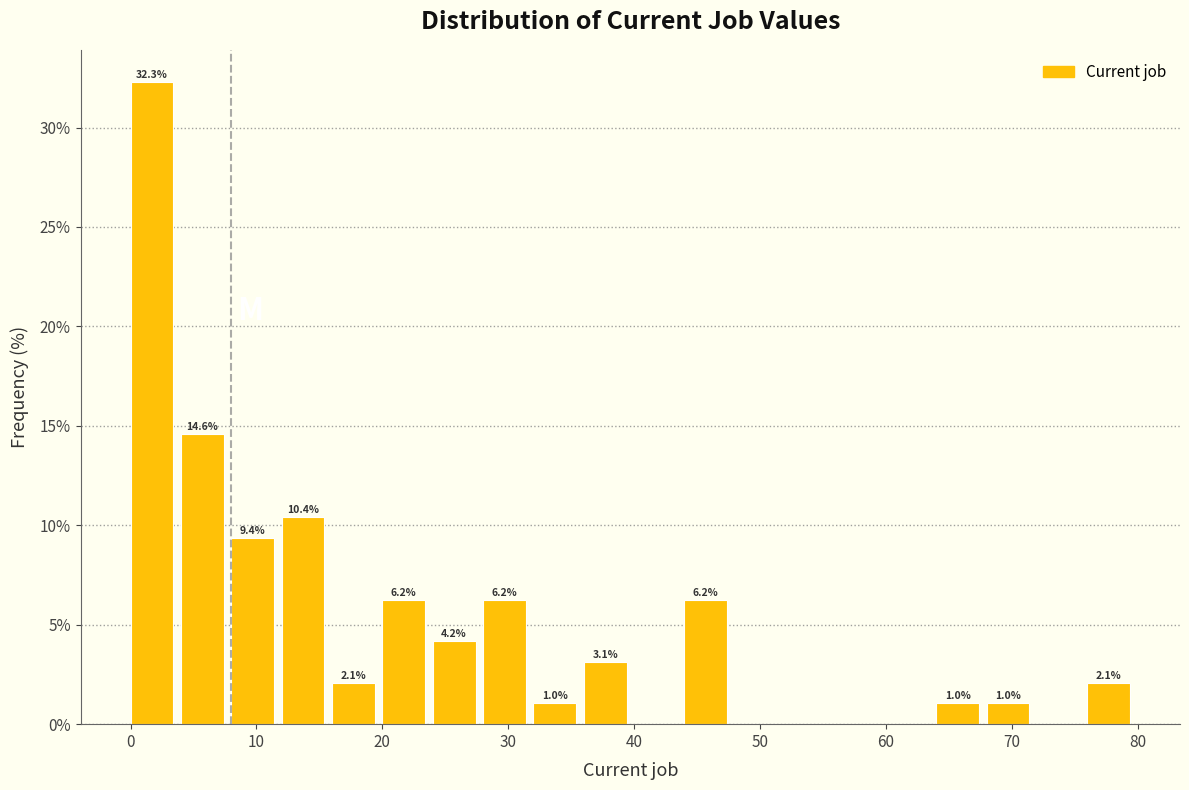

Over which range of the x-axis is the bar tallest?

0 to 4